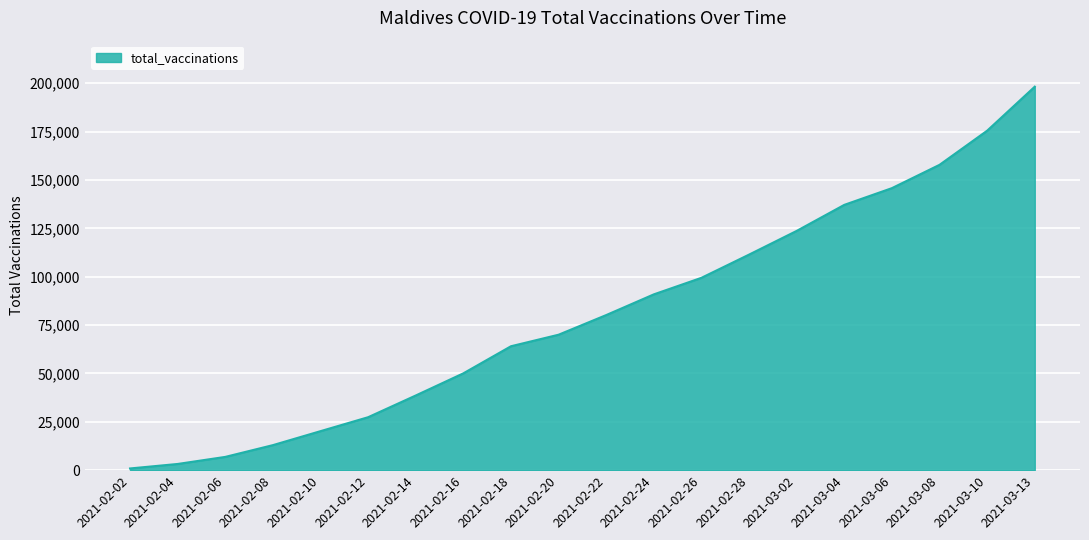

Is it true that the value at 2021-02-24 is 154556?

False